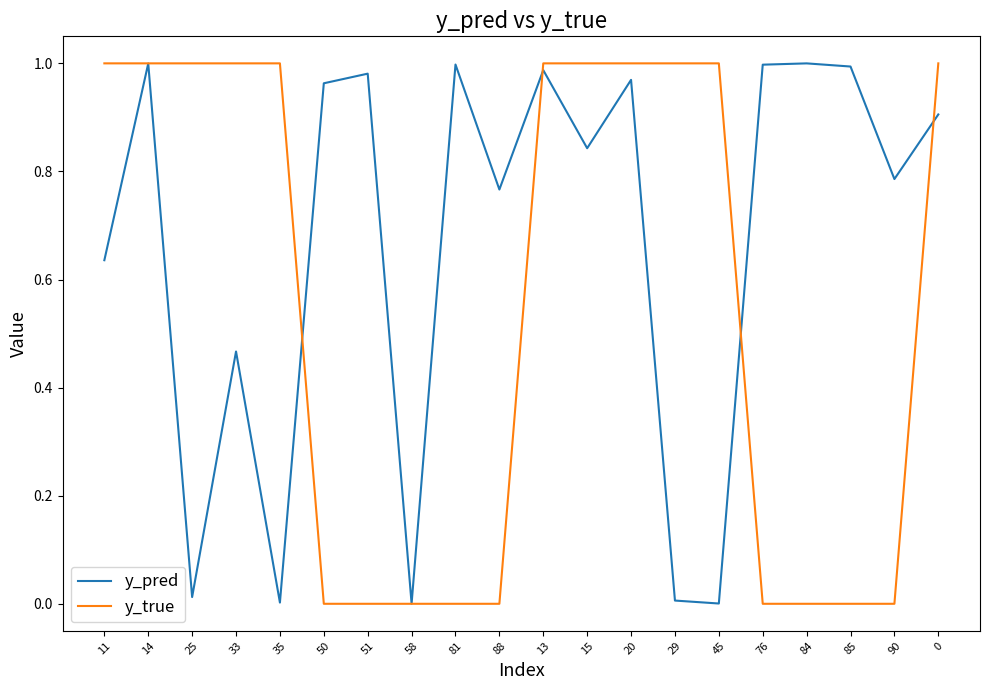

How many lines are shown in the chart?

2